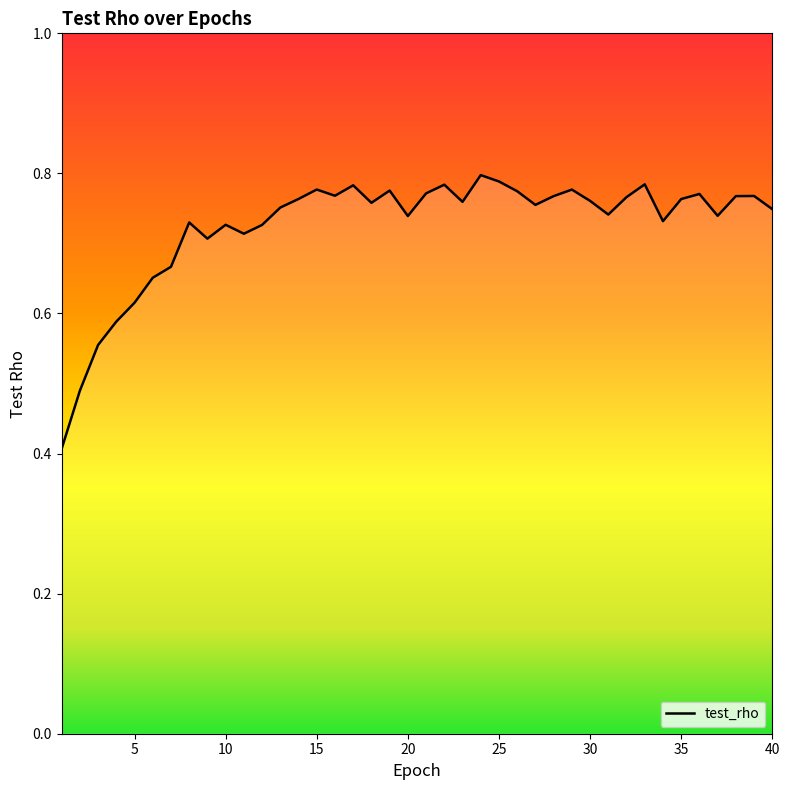

What is the difference between the maximum and minimum values?

0.4